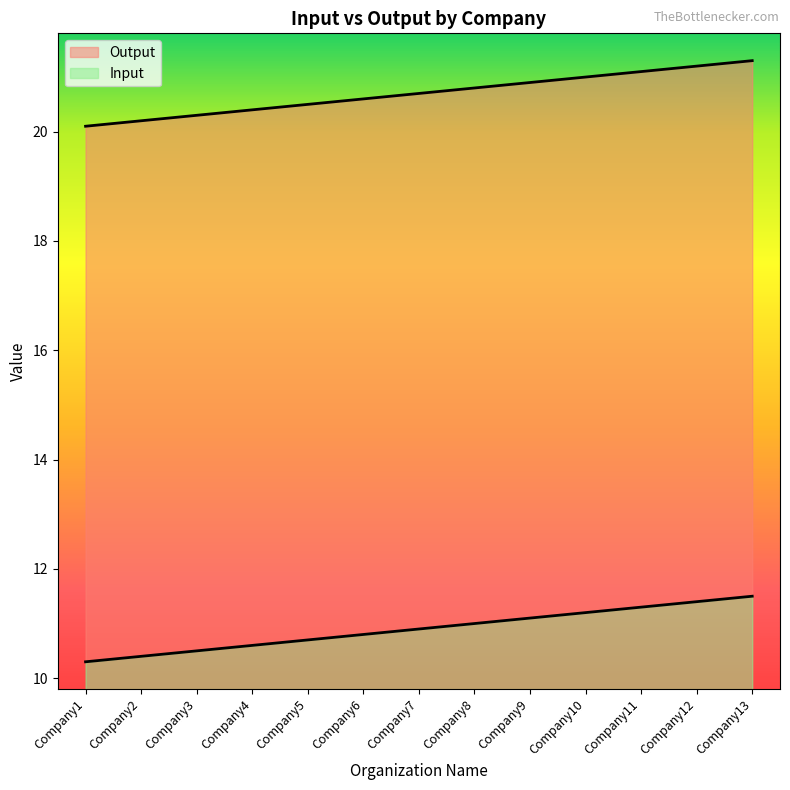

True or false: Output has more than 2 points higher than both neighbors.

False